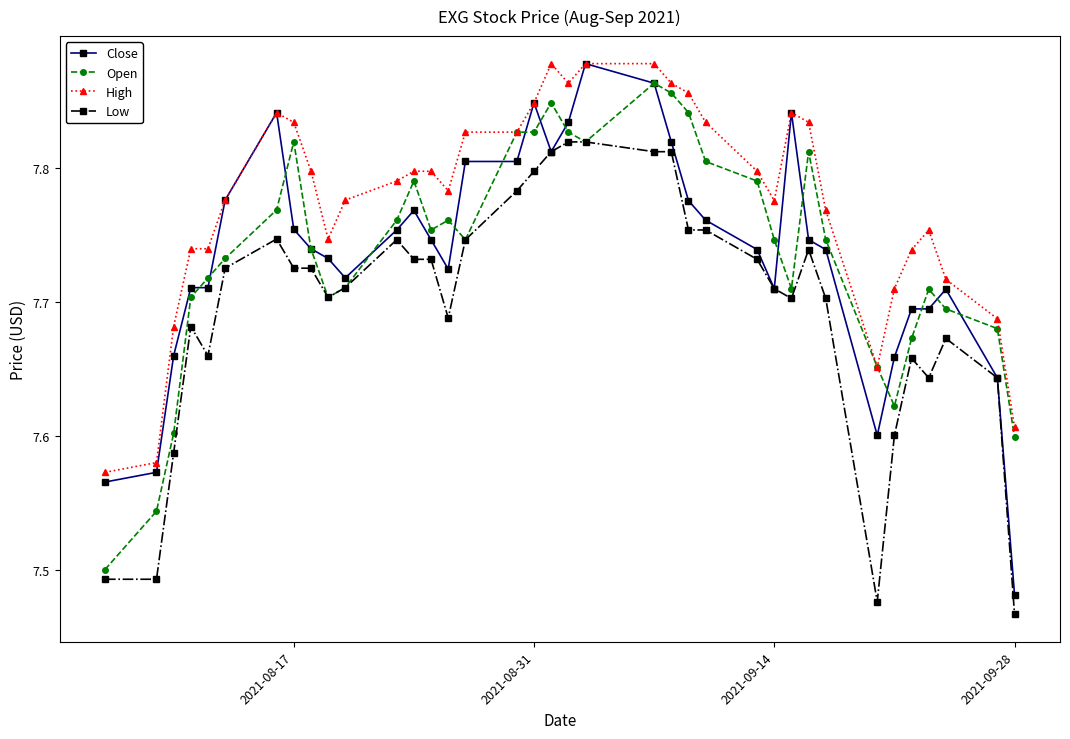

After their last crossing, which series has the higher values: Open or Close?

Open